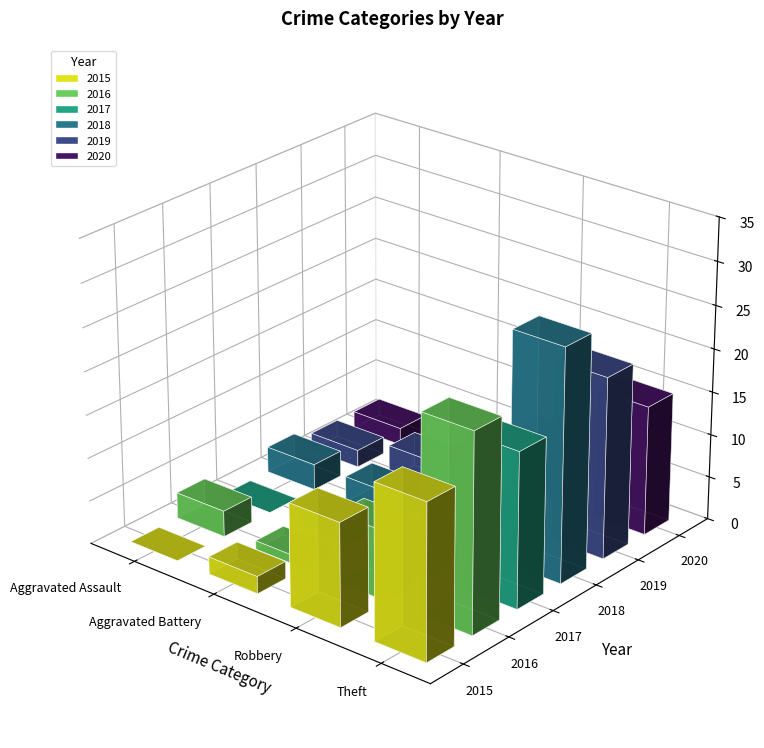

True or false: 2017 has a value of 6 at Theft.

False